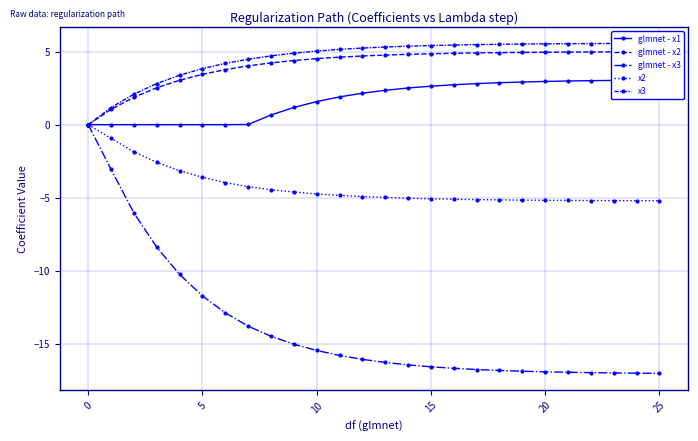

How many data points does each series have?

26